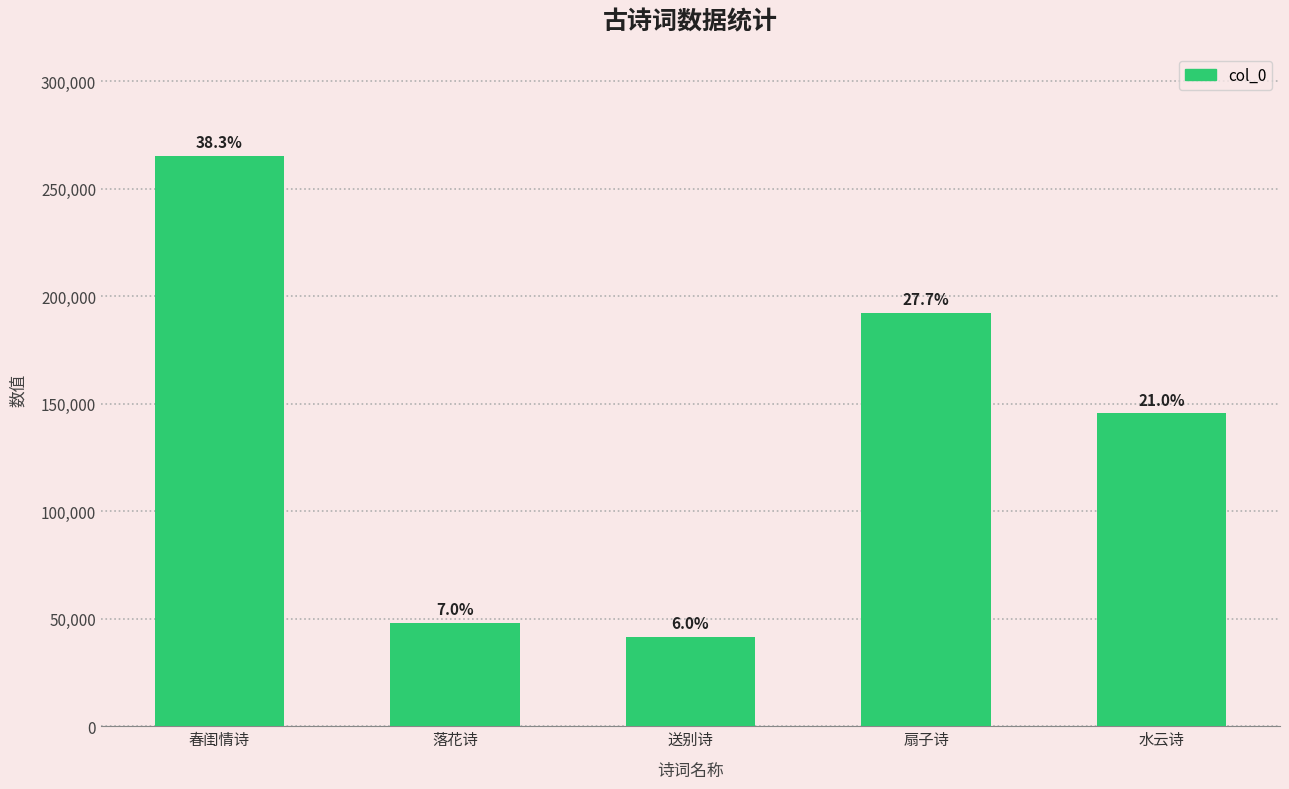

Where is the data nearest to the value 153490?

水云诗